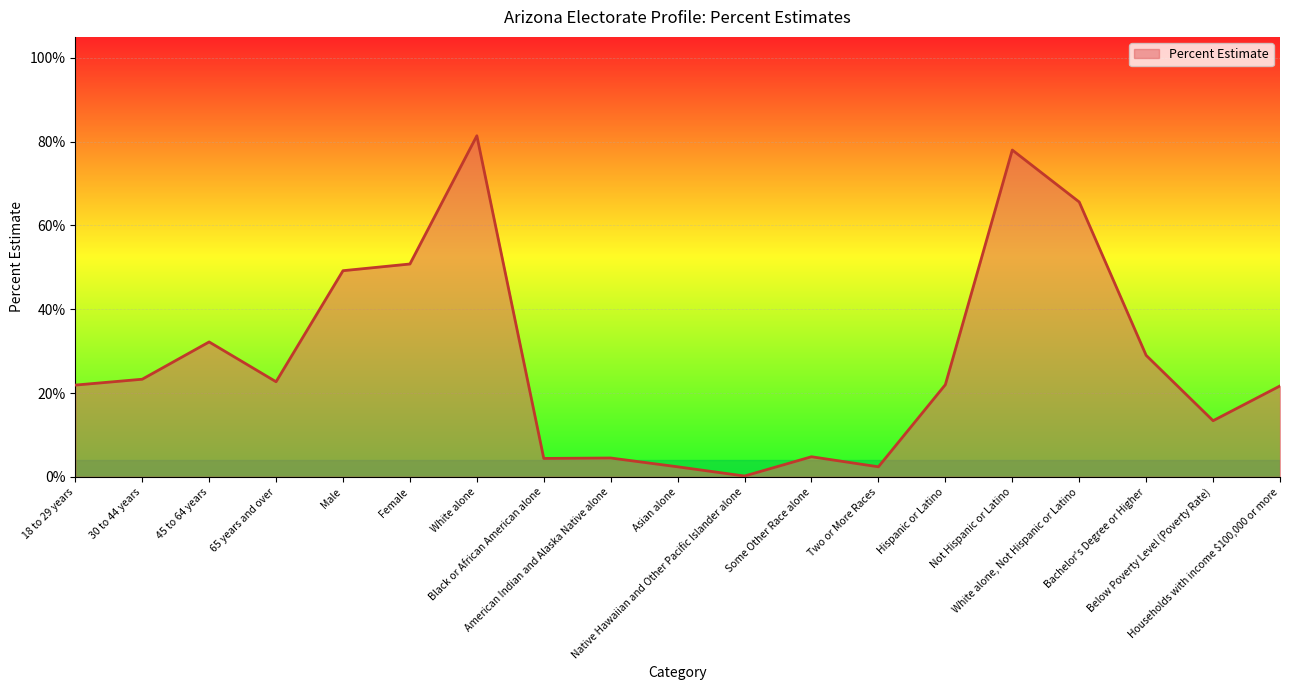

How many points are higher than both their immediate neighbors (excluding endpoints)?

5